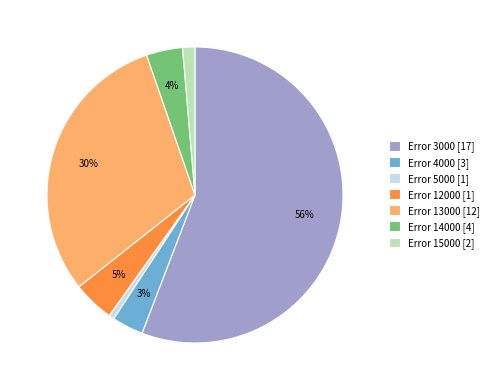

To the nearest percent, what is the average slice percentage?

14%